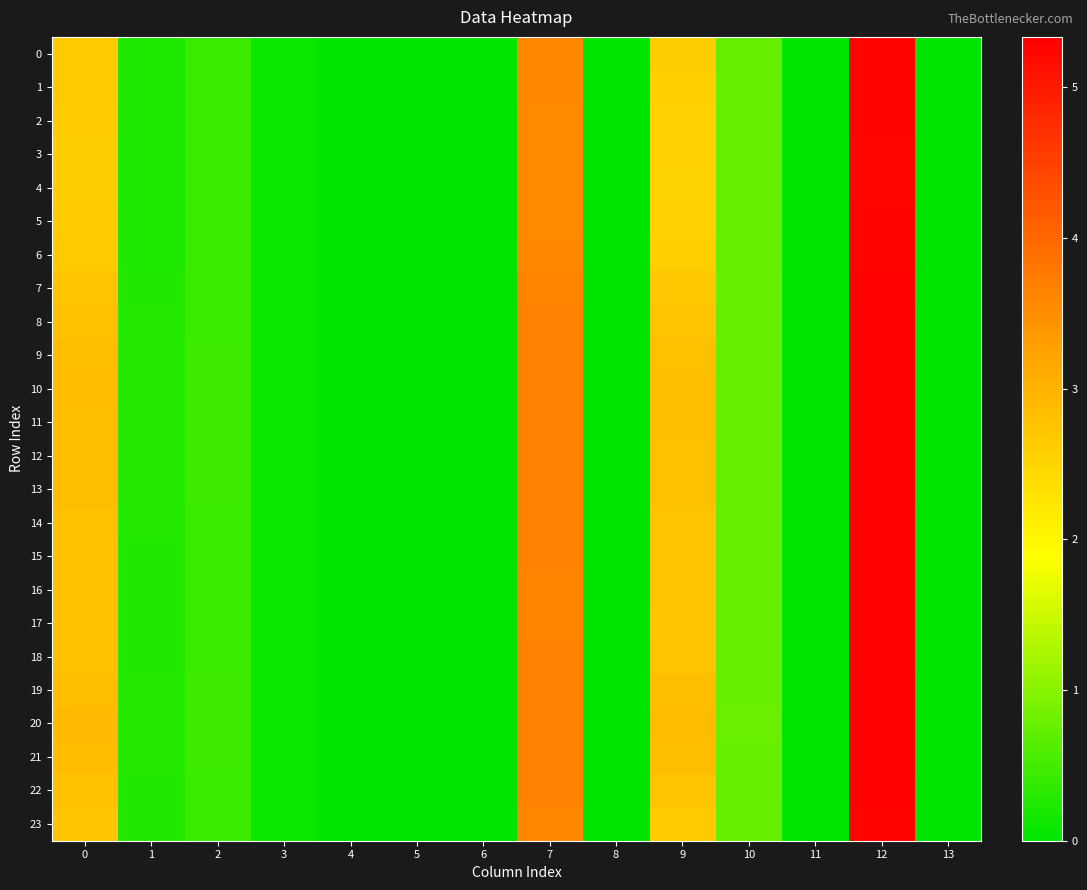

Reading right to left, extract all data points from this chart.

0: 13=0.0	12=5.3	11=0.0	10=0.7	9=2.6	8=0.0	7=3.6	6=0.0	5=0.0	4=0.0	3=0.1	2=0.4	1=0.2	0=2.7
1: 13=0.0	12=5.3	11=0.0	10=0.7	9=2.6	8=0.0	7=3.6	6=0.0	5=0.0	4=0.0	3=0.1	2=0.4	1=0.2	0=2.6
2: 13=0.0	12=5.3	11=0.0	10=0.7	9=2.5	8=0.0	7=3.6	6=0.0	5=0.0	4=0.0	3=0.1	2=0.4	1=0.2	0=2.6
3: 13=0.0	12=5.3	11=0.0	10=0.7	9=2.5	8=0.0	7=3.6	6=0.0	5=0.0	4=0.0	3=0.1	2=0.4	1=0.2	0=2.6
4: 13=0.0	12=5.3	11=0.0	10=0.7	9=2.5	8=0.0	7=3.6	6=0.0	5=0.0	4=0.0	3=0.1	2=0.4	1=0.2	0=2.6
5: 13=0.0	12=5.3	11=0.0	10=0.7	9=2.5	8=0.0	7=3.6	6=0.0	5=0.0	4=0.0	3=0.1	2=0.4	1=0.2	0=2.6
6: 13=0.0	12=5.3	11=0.0	10=0.7	9=2.6	8=0.0	7=3.6	6=0.0	5=0.0	4=0.0	3=0.1	2=0.4	1=0.2	0=2.6
7: 13=0.0	12=5.3	11=0.0	10=0.8	9=2.7	8=0.0	7=3.6	6=0.0	5=0.0	4=0.0	3=0.1	2=0.4	1=0.3	0=2.7
8: 13=0.0	12=5.3	11=0.0	10=0.8	9=2.8	8=0.0	7=3.6	6=0.0	5=0.0	4=0.0	3=0.1	2=0.4	1=0.3	0=2.8
9: 13=0.0	12=5.3	11=0.0	10=0.8	9=2.8	8=0.0	7=3.6	6=0.0	5=0.0	4=0.0	3=0.1	2=0.4	1=0.3	0=2.8
10: 13=0.0	12=5.3	11=0.0	10=0.8	9=2.8	8=0.0	7=3.7	6=0.0	5=0.0	4=0.0	3=0.1	2=0.4	1=0.3	0=2.9
11: 13=0.0	12=5.3	11=0.0	10=0.8	9=2.8	8=0.0	7=3.7	6=0.0	5=0.0	4=0.0	3=0.1	2=0.4	1=0.3	0=2.9
12: 13=0.0	12=5.3	11=0.0	10=0.8	9=2.8	8=0.0	7=3.6	6=0.0	5=0.0	4=0.0	3=0.1	2=0.4	1=0.3	0=2.8
13: 13=0.0	12=5.3	11=0.0	10=0.8	9=2.8	8=0.0	7=3.6	6=0.0	5=0.0	4=0.0	3=0.1	2=0.4	1=0.3	0=2.8
14: 13=0.0	12=5.3	11=0.0	10=0.8	9=2.8	8=0.0	7=3.6	6=0.0	5=0.0	4=0.0	3=0.1	2=0.4	1=0.3	0=2.8
15: 13=0.0	12=5.3	11=0.0	10=0.8	9=2.7	8=0.0	7=3.6	6=0.0	5=0.0	4=0.0	3=0.1	2=0.4	1=0.3	0=2.8
16: 13=0.0	12=5.3	11=0.0	10=0.8	9=2.7	8=0.0	7=3.6	6=0.0	5=0.0	4=0.0	3=0.1	2=0.4	1=0.3	0=2.8
17: 13=0.0	12=5.3	11=0.0	10=0.8	9=2.7	8=0.0	7=3.6	6=0.0	5=0.0	4=0.0	3=0.1	2=0.4	1=0.3	0=2.8
18: 13=0.0	12=5.3	11=0.0	10=0.8	9=2.7	8=0.0	7=3.6	6=0.0	5=0.0	4=0.0	3=0.1	2=0.4	1=0.3	0=2.8
19: 13=0.0	12=5.3	11=0.0	10=0.8	9=2.8	8=0.0	7=3.6	6=0.0	5=0.0	4=0.0	3=0.1	2=0.4	1=0.3	0=2.8
20: 13=0.0	12=5.3	11=0.0	10=0.8	9=2.9	8=0.0	7=3.7	6=0.0	5=0.0	4=0.0	3=0.1	2=0.4	1=0.3	0=2.9
21: 13=0.0	12=5.3	11=0.0	10=0.8	9=2.8	8=0.0	7=3.7	6=0.0	5=0.0	4=0.0	3=0.1	2=0.4	1=0.3	0=2.9
22: 13=0.0	12=5.3	11=0.0	10=0.8	9=2.7	8=0.0	7=3.6	6=0.0	5=0.0	4=0.0	3=0.1	2=0.4	1=0.3	0=2.8
23: 13=0.0	12=5.3	11=0.0	10=0.7	9=2.7	8=0.0	7=3.6	6=0.0	5=0.0	4=0.0	3=0.1	2=0.4	1=0.3	0=2.7